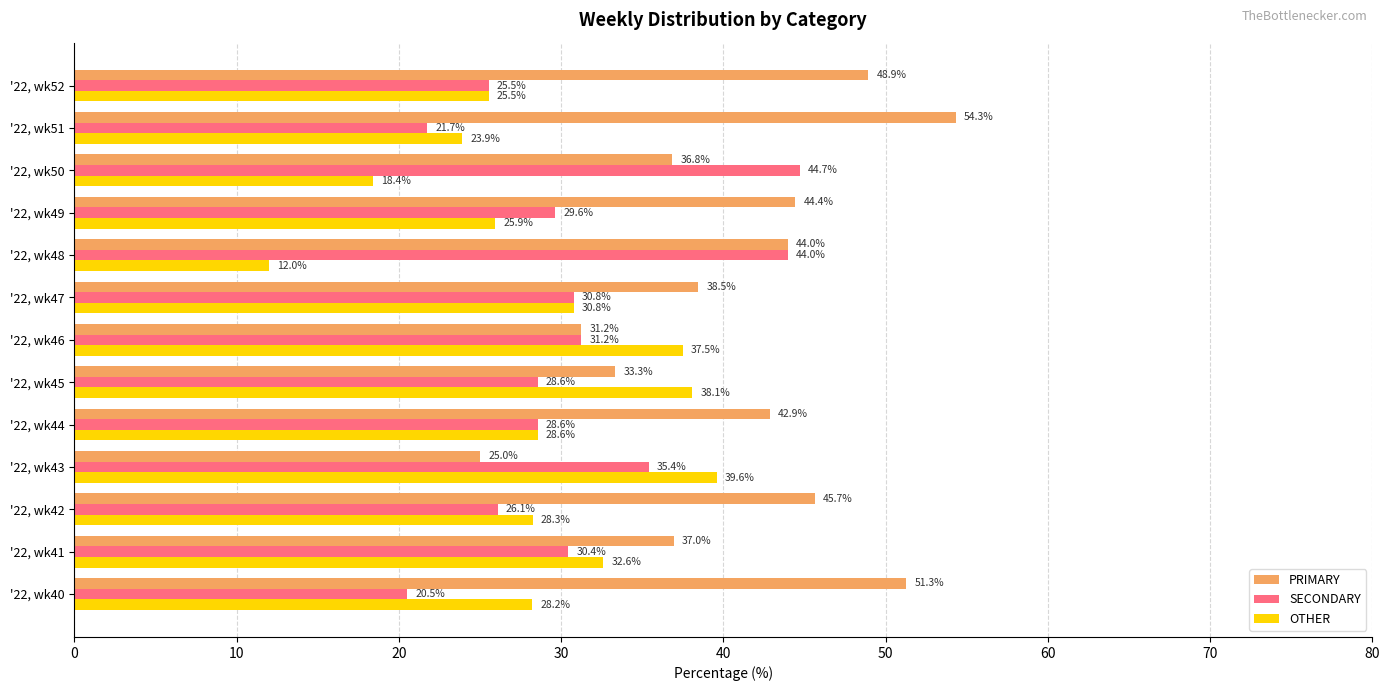

What is the sum of all PRIMARY values?

533.4